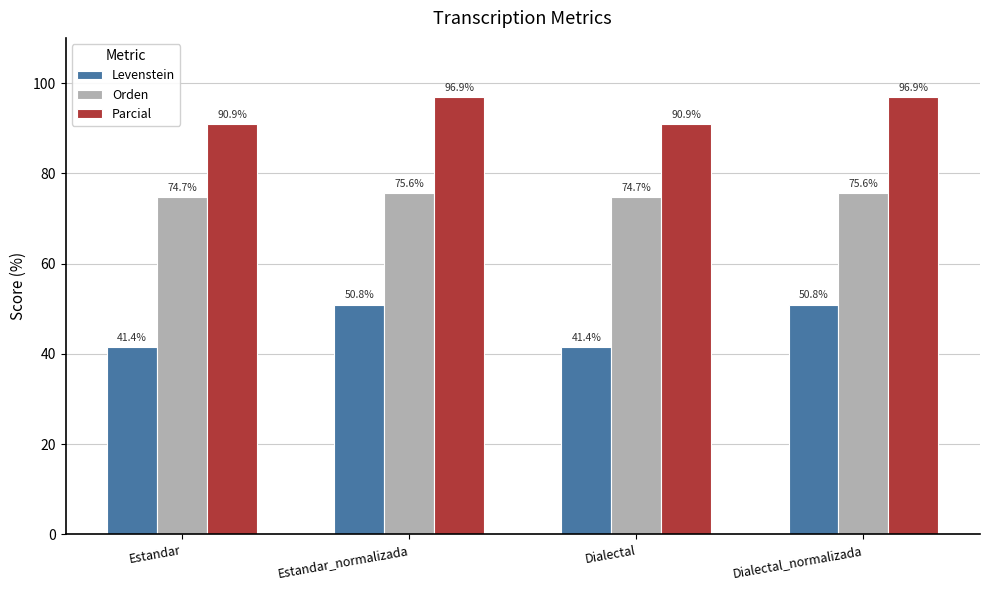

At how many categories does at least one series exceed 76?

4